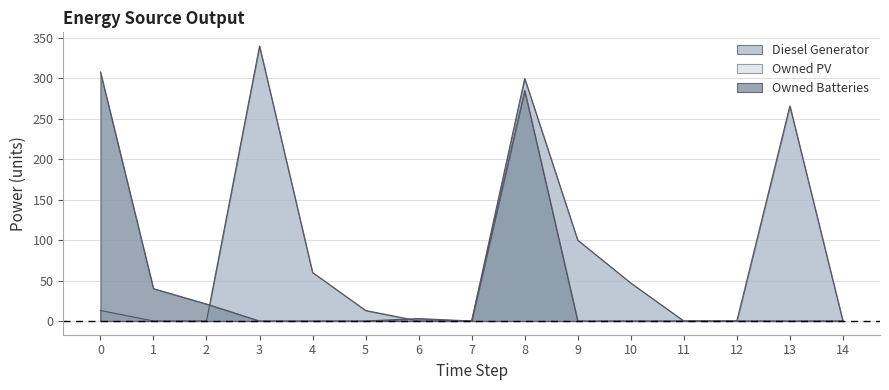

Which category has the lowest value in the Diesel Generator series?

1